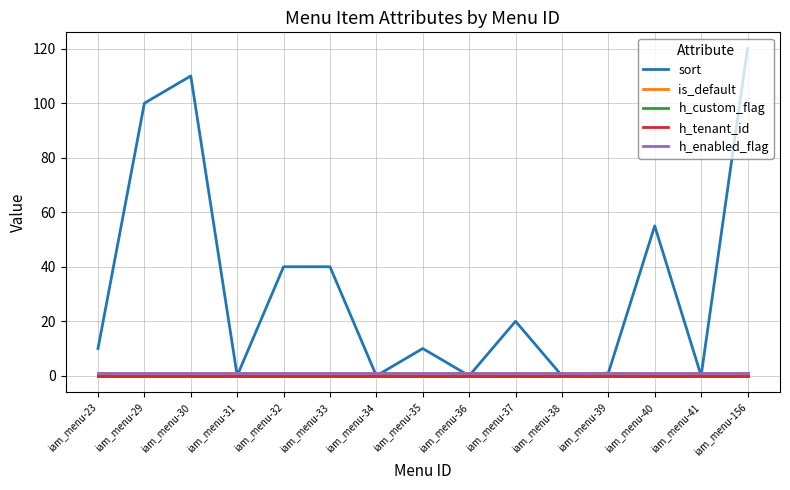

Reading left to right, extract all data points from this chart.

sort: 10	100	110	0	40	40	0	10	0	20	0	1	55	0	120
is_default: 1	1	1	1	1	1	1	1	1	1	1	1	1	1	1
h_custom_flag: 0	0	0	0	0	0	0	0	0	0	0	0	0	0	0
h_tenant_id: 0	0	0	0	0	0	0	0	0	0	0	0	0	0	0
h_enabled_flag: 1	1	1	1	1	1	1	1	1	1	1	1	1	1	1